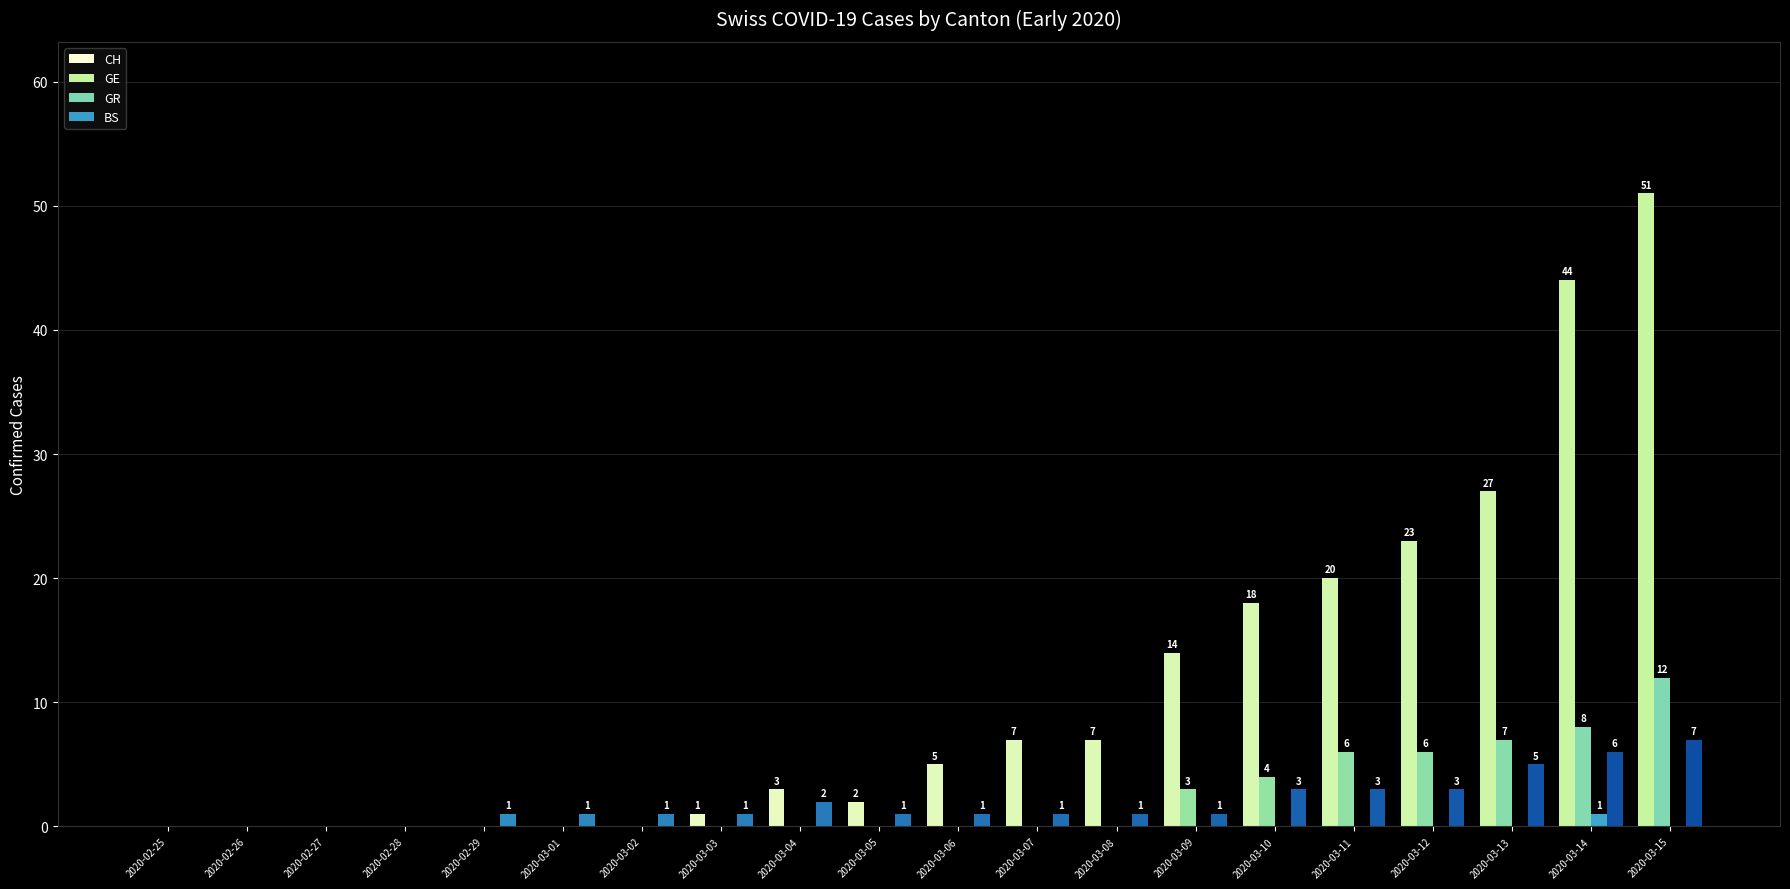

Which series has the largest range (max minus min)?

CH